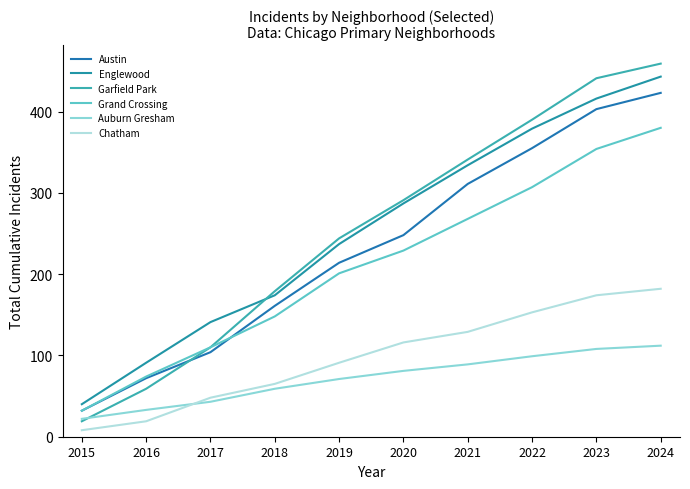

Does the chart have visible grid lines?

No